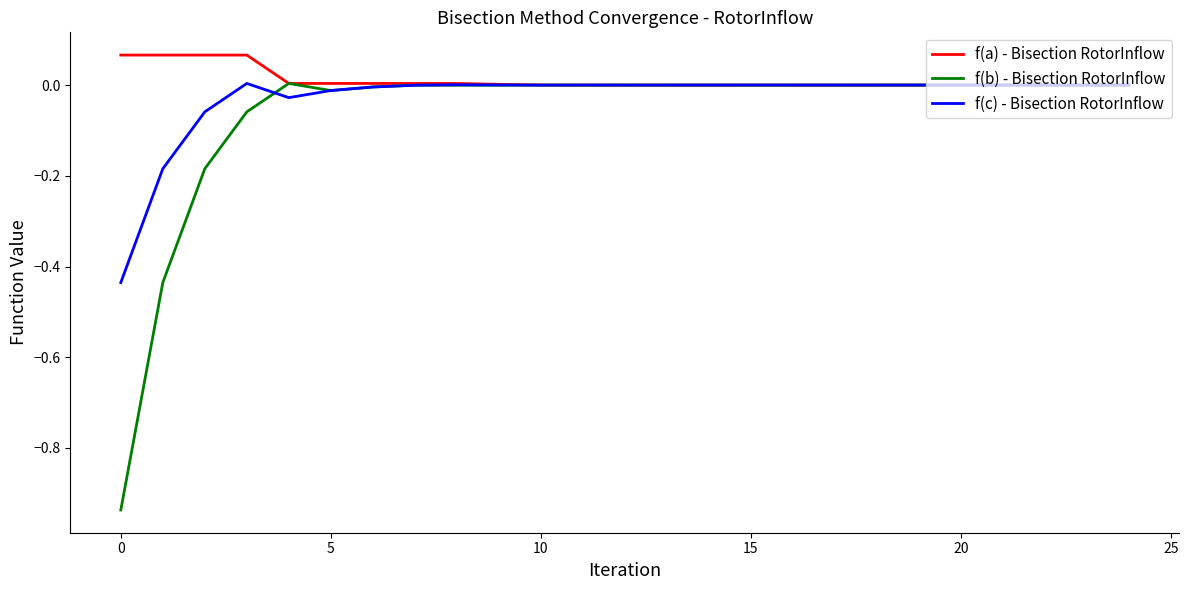

Which series has the largest total across all categories?

f(a) - Bisection RotorInflow